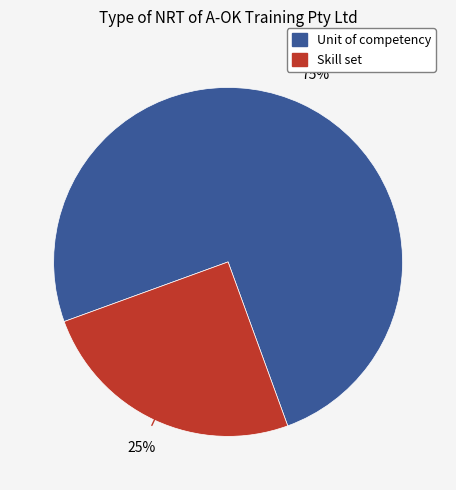

Is there any slice that represents more than half of the pie?

Yes